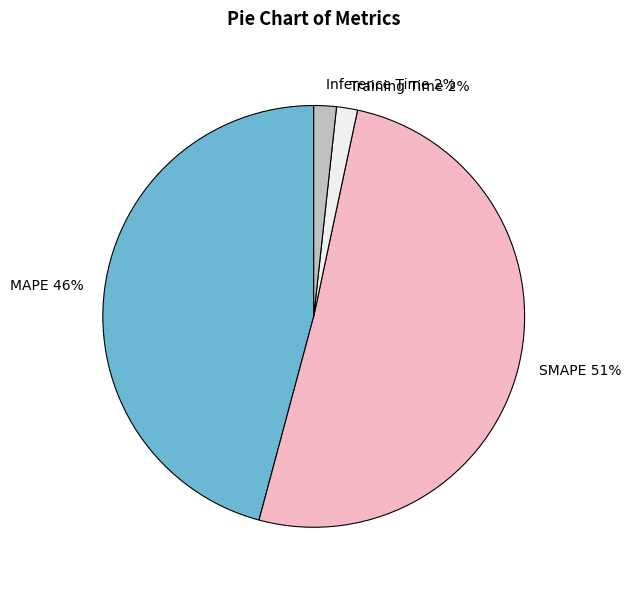

Does MAPE account for over 50% of the chart?

No